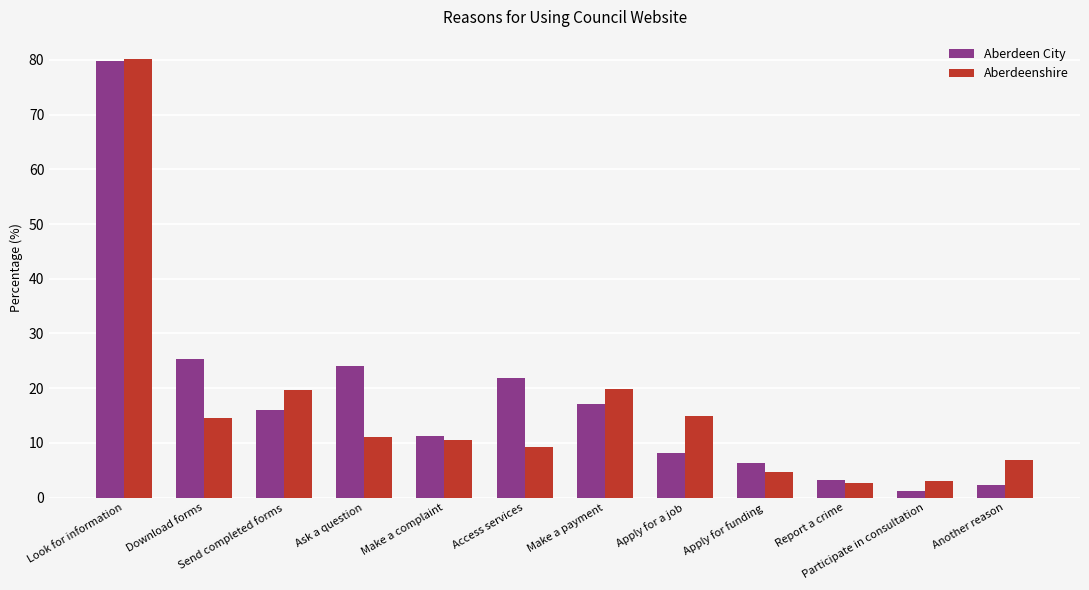

At Download forms, list the series in order from largest to smallest.

Aberdeen City, Aberdeenshire